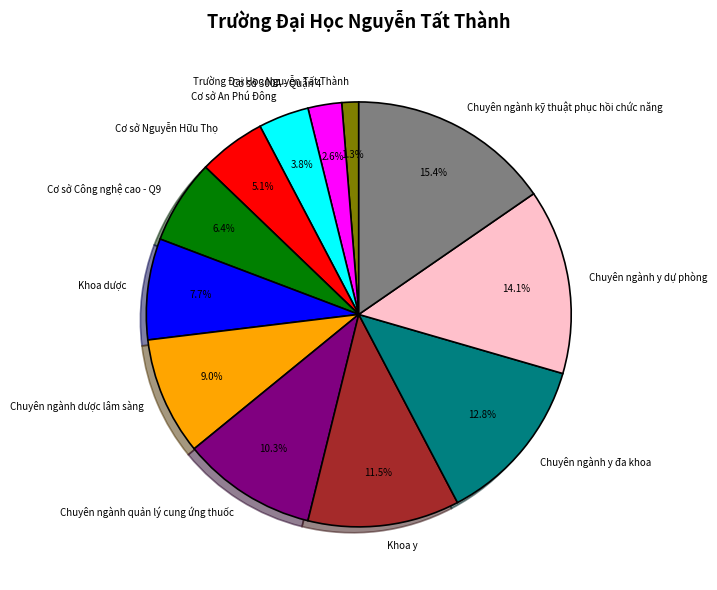

Is there a majority slice in this chart?

No